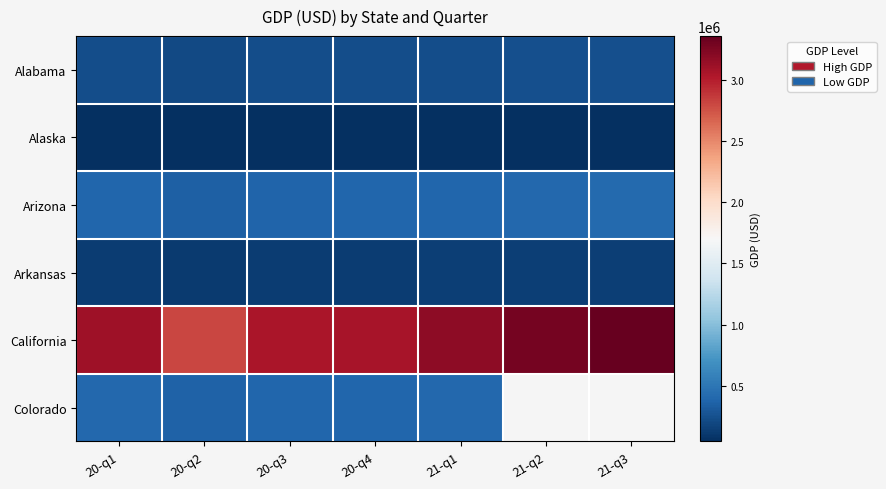

Which series has the largest range (max minus min)?

California